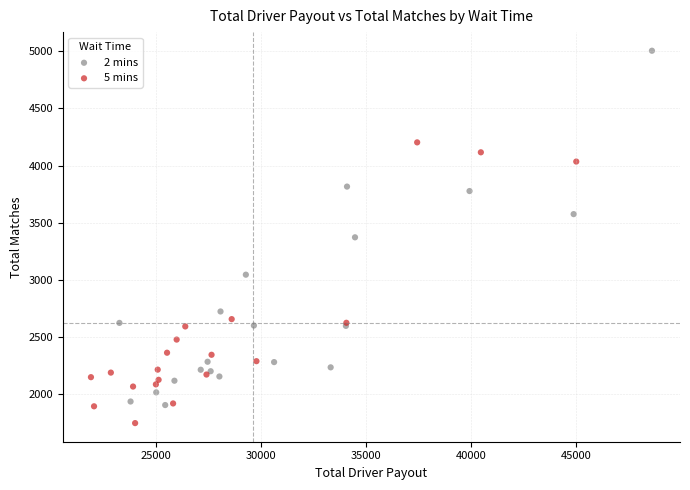

Which series reaches the minimum Y coordinate?

5 mins